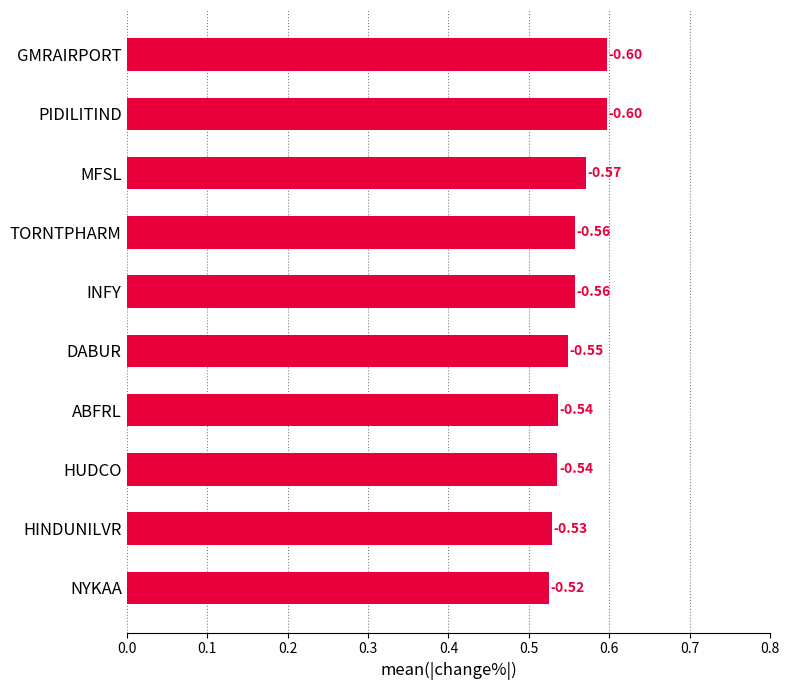

What is the average value?

0.6